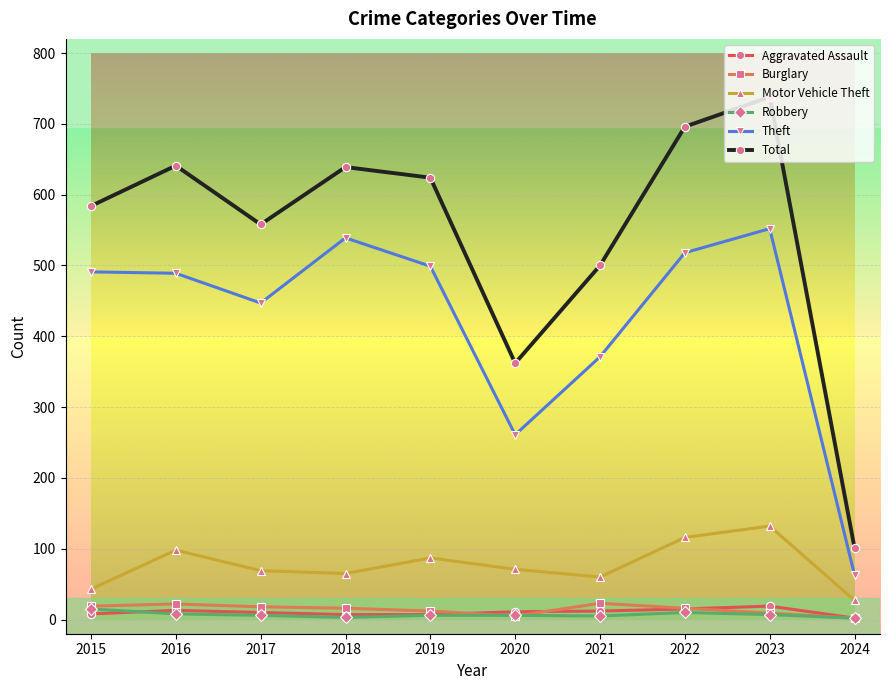

Where is the first local maximum for Motor Vehicle Theft?

2016